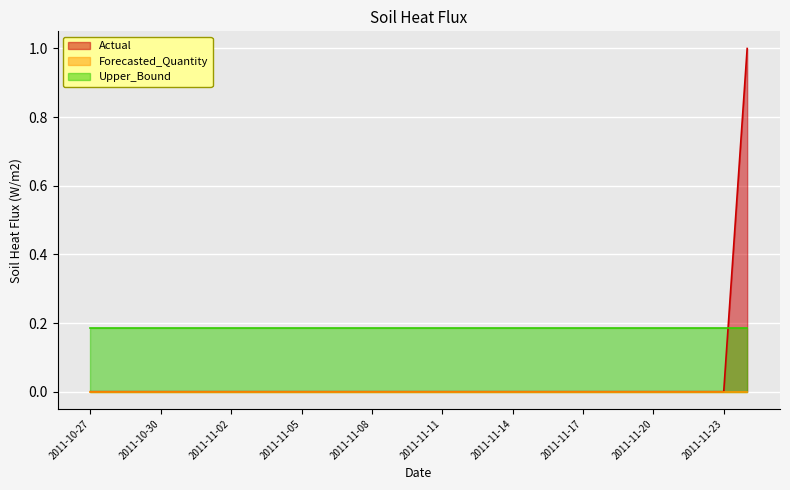

List the series in order of their overall mean, highest first.

Upper_Bound, Actual, Forecasted_Quantity